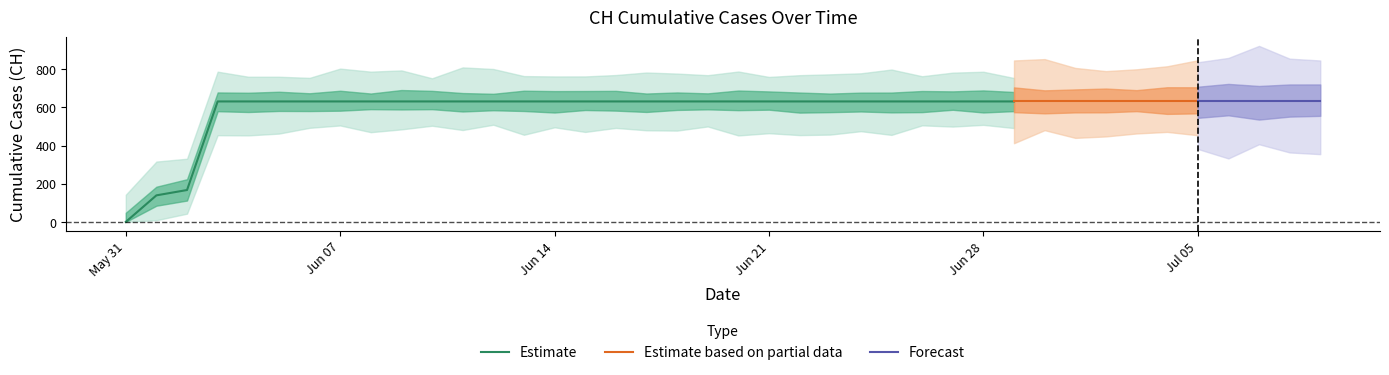

What is the value of the 15th point from the left?

631